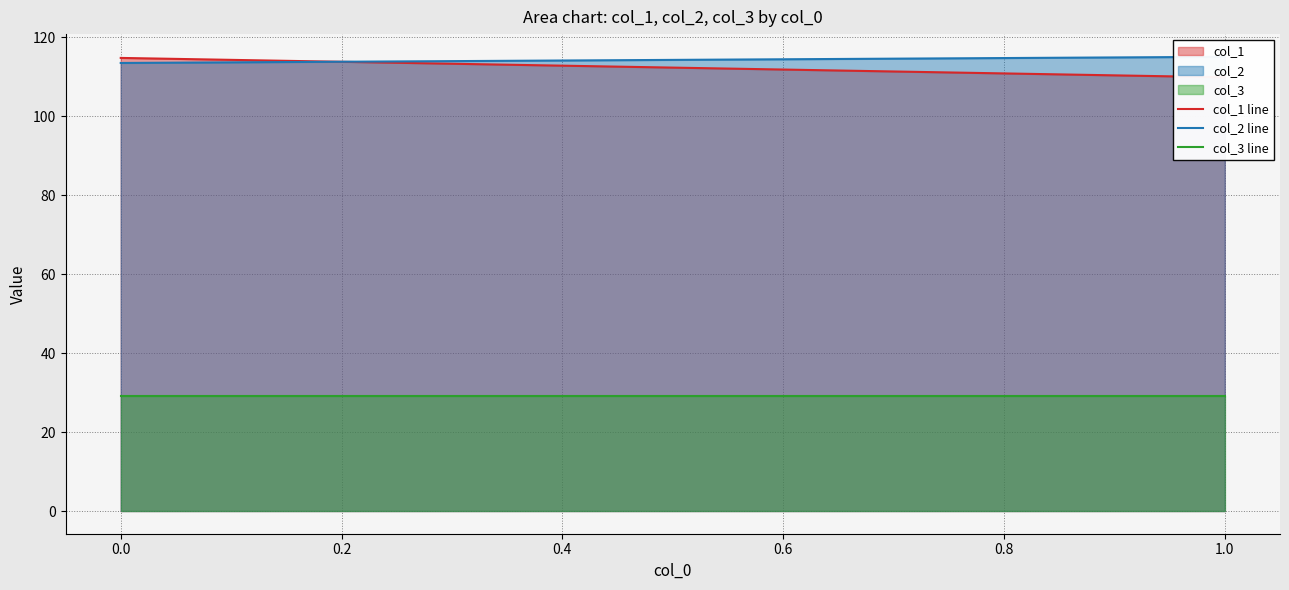

Reading left to right, transcribe all the data shown in this chart.

col_1 line: 114.7	109.8
col_2 line: 113.4	115.0
col_3 line: 29.0	29.0